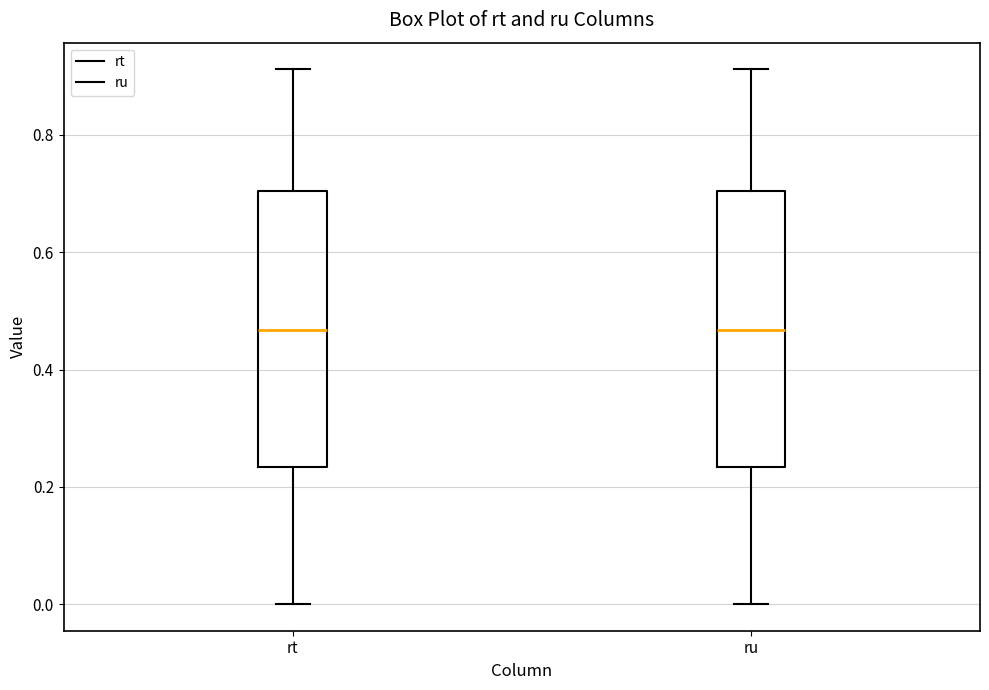

Where does the median line of the box for rt sit on the y-axis? The values are not printed on the chart, so give them approximately, as read against the axis.

0.46